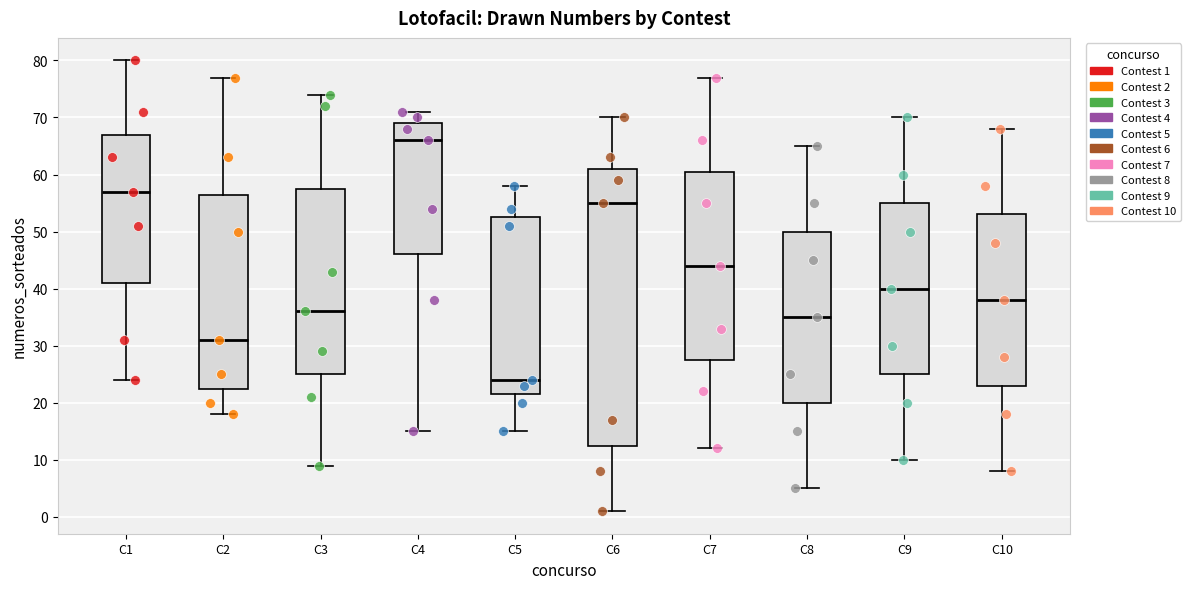

Reading left to right, transcribe this box plot: for each box, give where its median line is, the range the box spans, and where its two whiskers end, as read against the y-axis. The values are not printed on the chart, so give them approximately, as read against the axis.

C1: median 57, box 41 to 67, whiskers 24 to 80
C2: median 31, box 23 to 57, whiskers 18 to 77
C3: median 36, box 25 to 58, whiskers 9 to 74
C4: median 66, box 46 to 69, whiskers 15 to 71
C5: median 24, box 22 to 53, whiskers 15 to 58
C6: median 55, box 13 to 61, whiskers 1 to 70
C7: median 44, box 28 to 61, whiskers 12 to 77
C8: median 35, box 20 to 50, whiskers 5 to 65
C9: median 40, box 25 to 55, whiskers 10 to 70
C10: median 38, box 23 to 53, whiskers 8 to 68